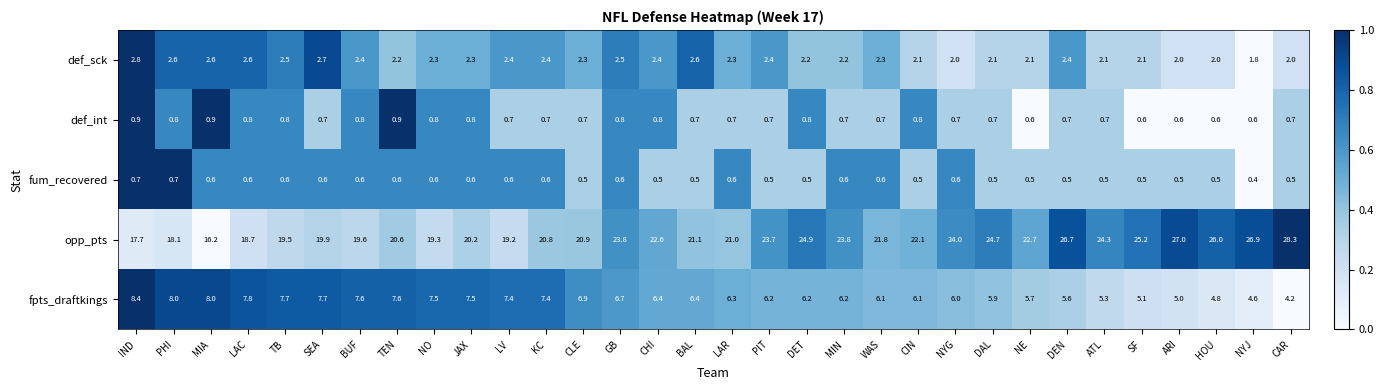

What is the difference between the fpts_draftkings values at GB and NYG?

0.7